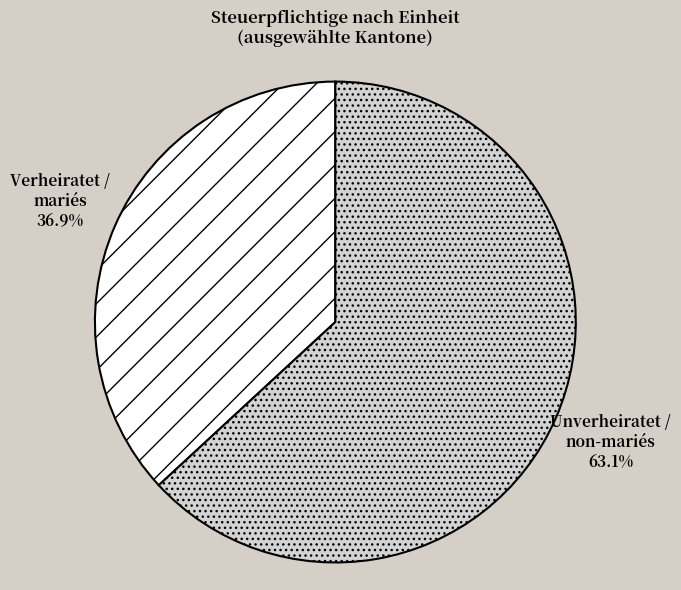

To the nearest percent, what is the combined percentage of Verheiratet / mariés and Unverheiratet / non-mariés?

100%